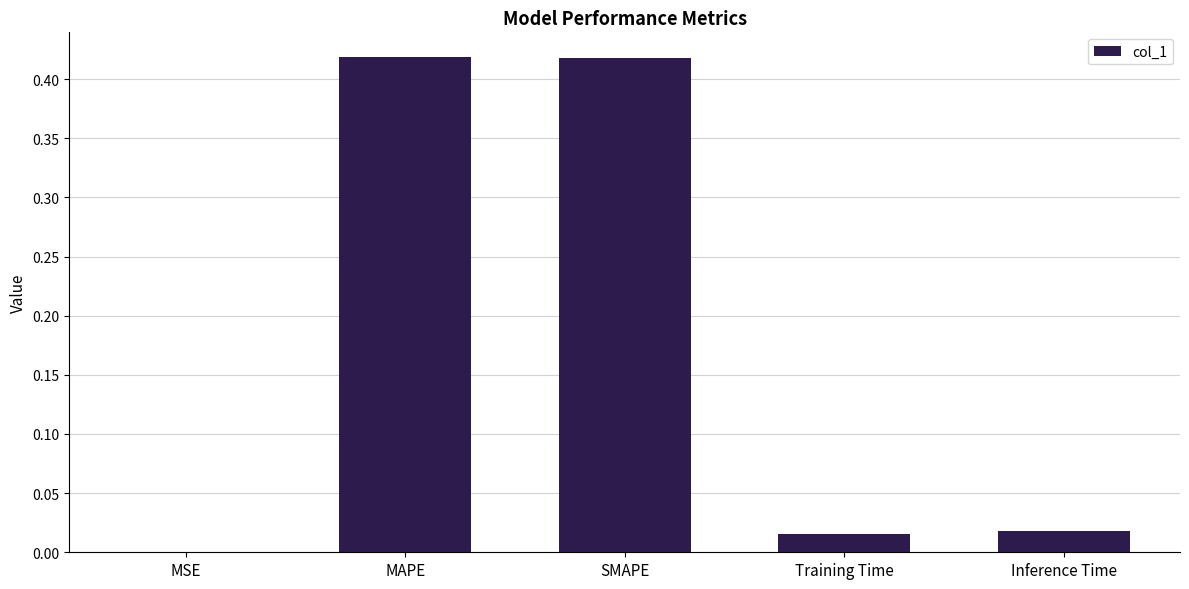

What is the change in value from SMAPE to Inference Time?

-0.4